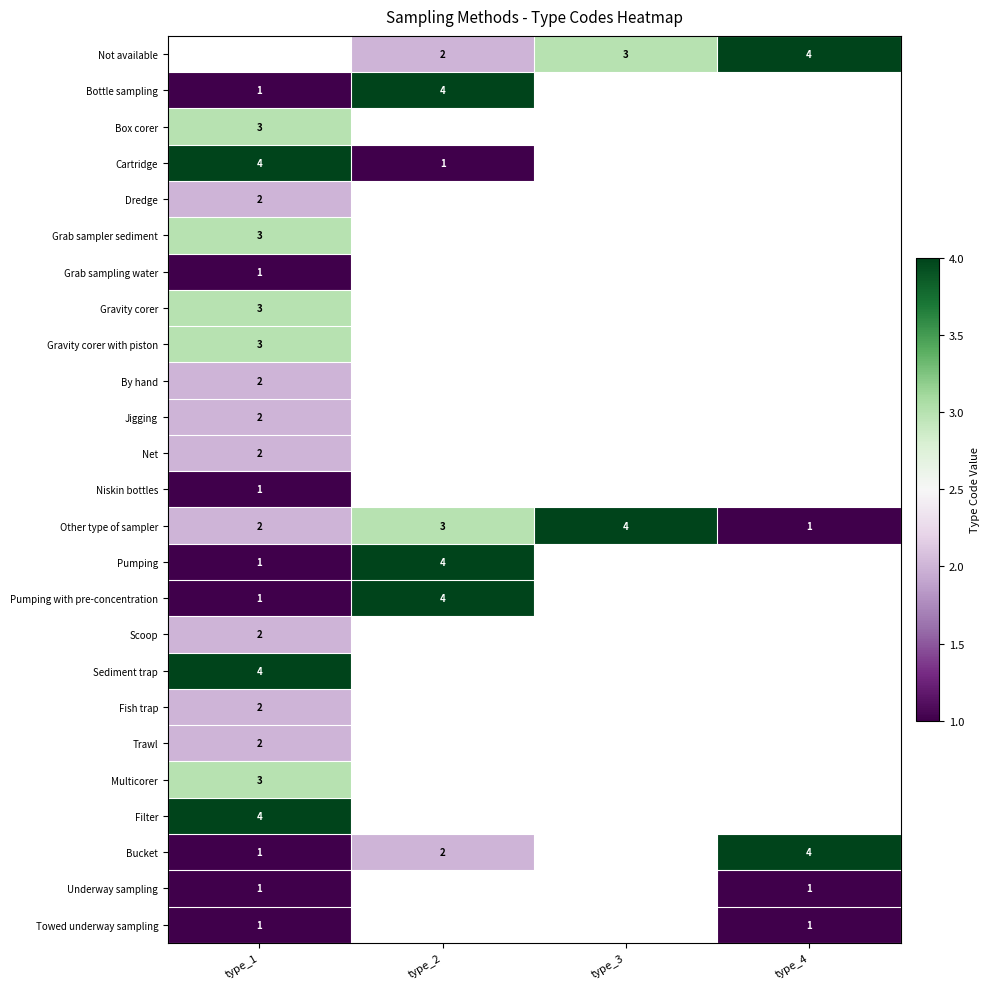

The Towed underway sampling series shows 2 at type_1. True or false?

False